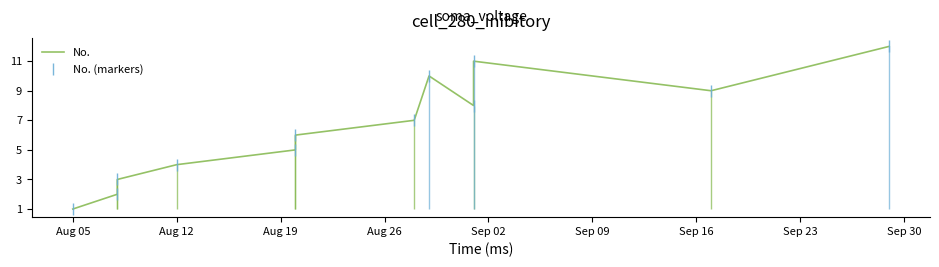

What is the approximate value of No. at Sep 16, to the nearest 10?

10